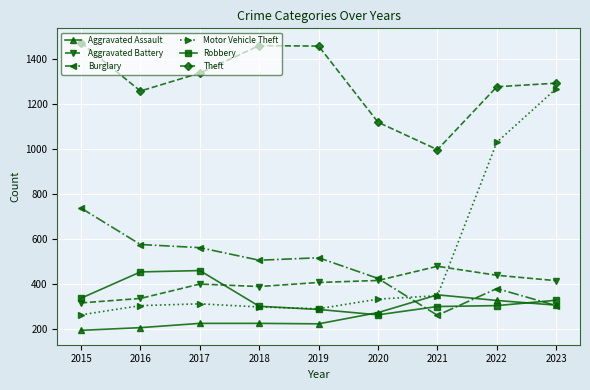

The Aggravated Battery series shows 458 at 2015. True or false?

False